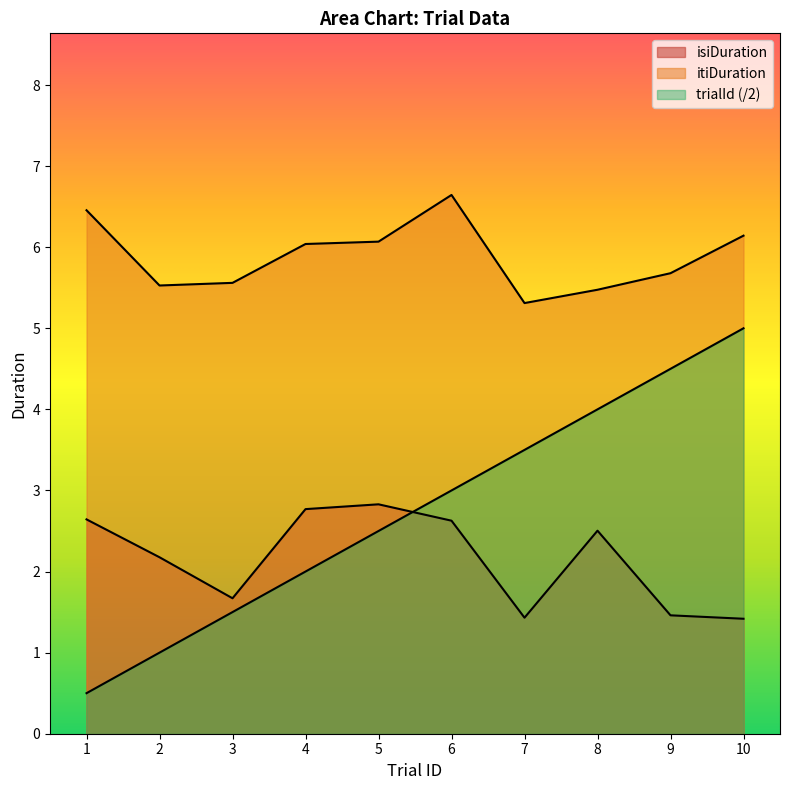

What is the difference between the highest and lowest values at 10?

4.7